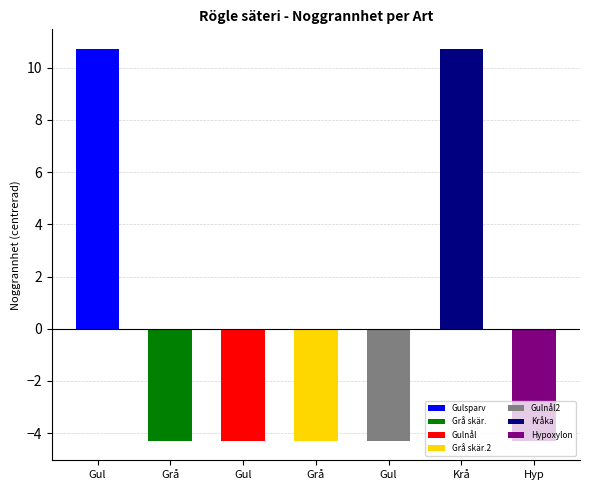

What is the change in value from Gulsparv to Grå skärelav?

-15